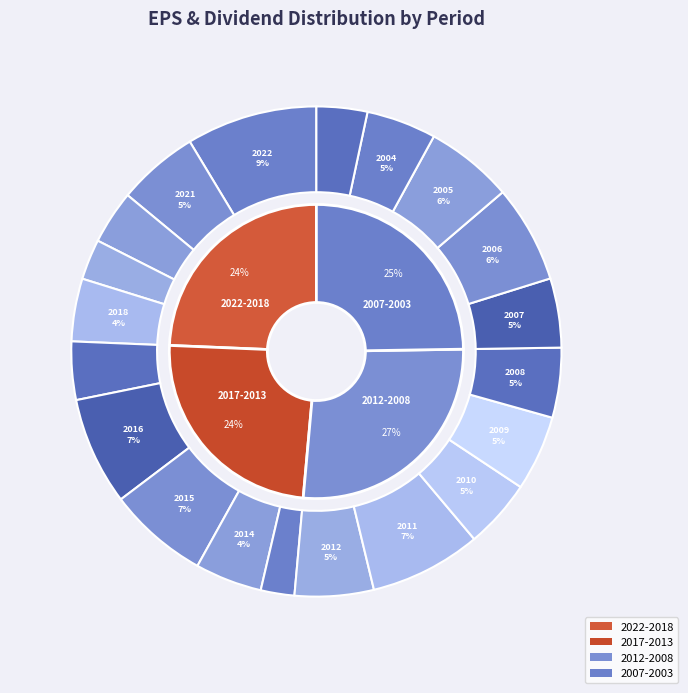

Is it true that 2005 is 1% of the pie?

False